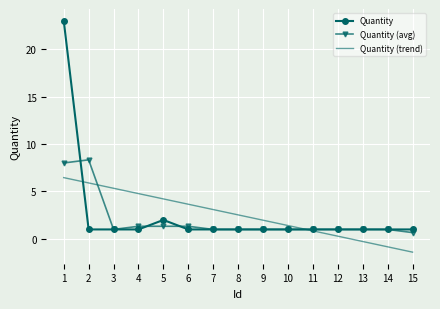

Reading left to right, extract all data points from this chart.

Quantity: 1=23.0	2=1.0	3=1.0	4=1.0	5=2.0	6=1.0	7=1.0	8=1.0	9=1.0	10=1.0	11=1.0	12=1.0	13=1.0	14=1.0	15=1.0
Quantity (avg): 1=8.0	2=8.3	3=1.0	4=1.3	5=1.3	6=1.3	7=1.0	8=1.0	9=1.0	10=1.0	11=1.0	12=1.0	13=1.0	14=1.0	15=0.7
Quantity (trend): 1=6.5	2=5.9	3=5.3	4=4.8	5=4.2	6=3.7	7=3.1	8=2.5	9=2.0	10=1.4	11=0.9	12=0.3	13=-0.3	14=-0.8	15=-1.4